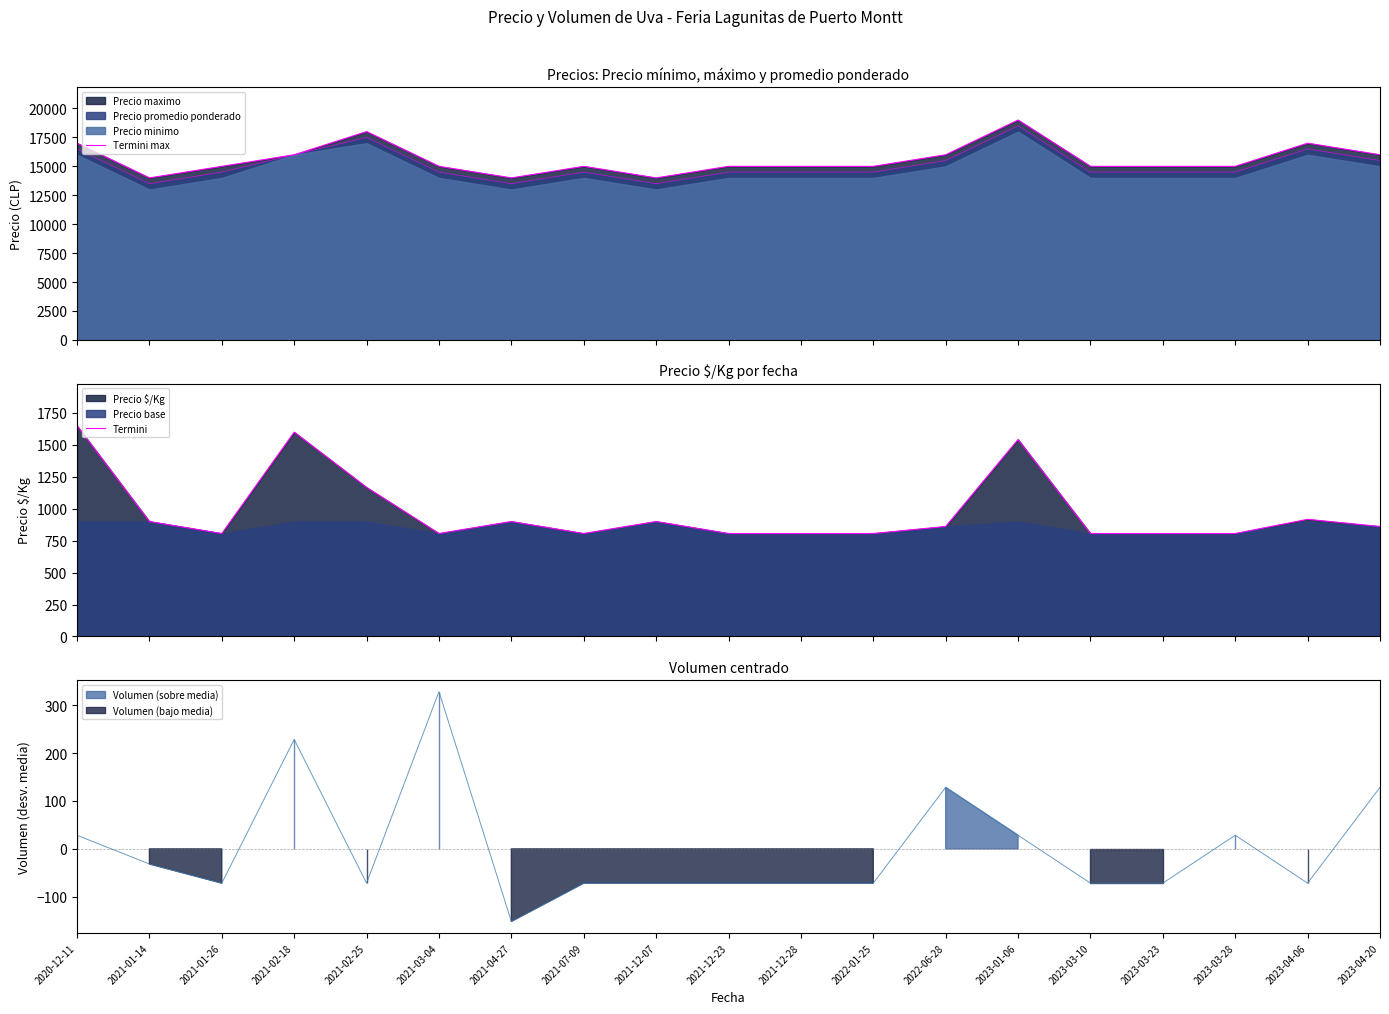

Reading left to right, list all the values displayed in this chart.

Termini max: 2020-12-11=17000	2021-01-14=14000	2021-01-26=15000	2021-02-18=16000	2021-02-25=18000	2021-03-04=15000	2021-04-27=14000	2021-07-09=15000	2021-12-07=14000	2021-12-23=15000	2021-12-28=15000	2022-01-25=15000	2022-06-28=16000	2023-01-06=19000	2023-03-10=15000	2023-03-23=15000	2023-03-28=15000	2023-04-06=17000	2023-04-20=16000
Termini: 2020-12-11=1650	2021-01-14=900	2021-01-26=806	2021-02-18=1600	2021-02-25=1167	2021-03-04=806	2021-04-27=900	2021-07-09=806	2021-12-07=900	2021-12-23=806	2021-12-28=806	2022-01-25=806	2022-06-28=861	2023-01-06=1542	2023-03-10=806	2023-03-23=806	2023-03-28=806	2023-04-06=917	2023-04-20=861